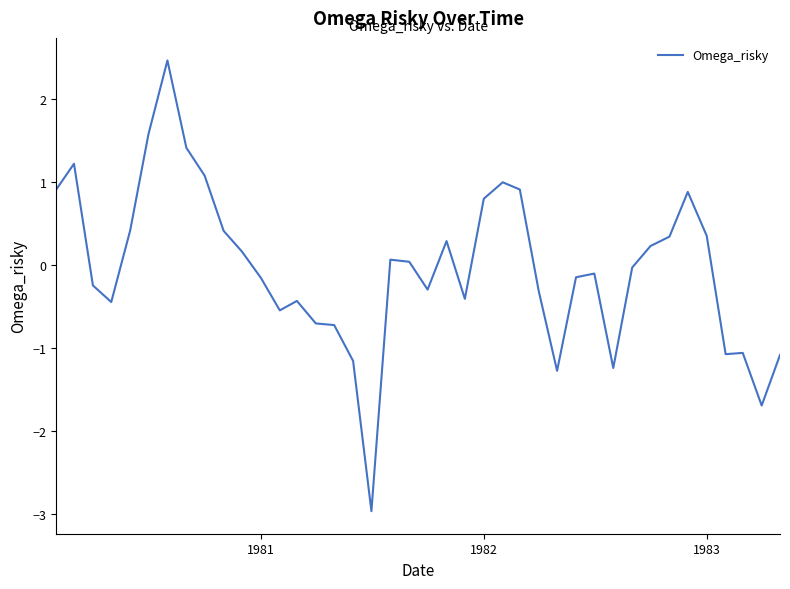

What is the maximum value shown in the chart?

2.5